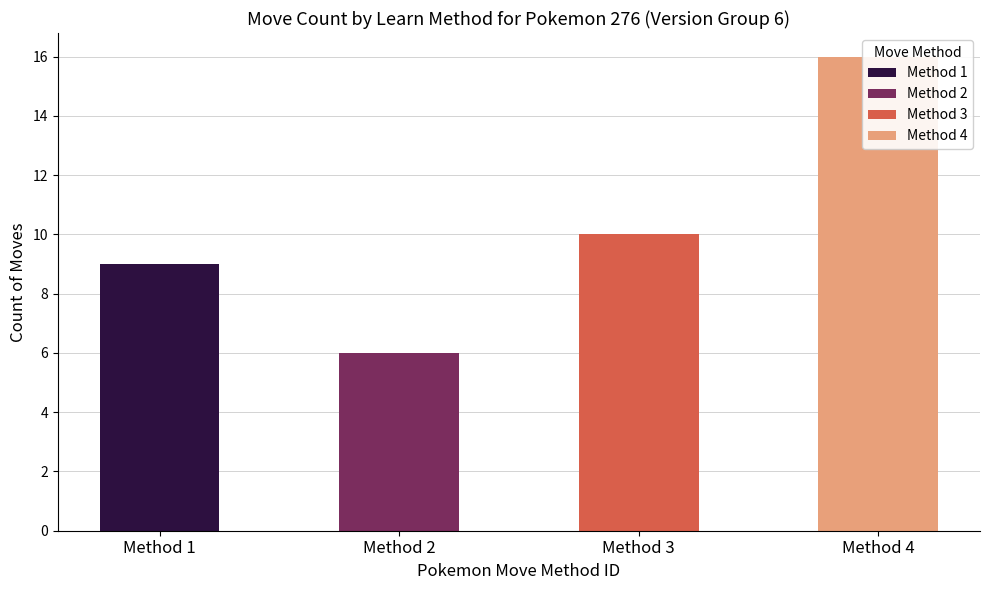

Is it true that Count of Moves (method 1) equals 0 at Method 3?

True